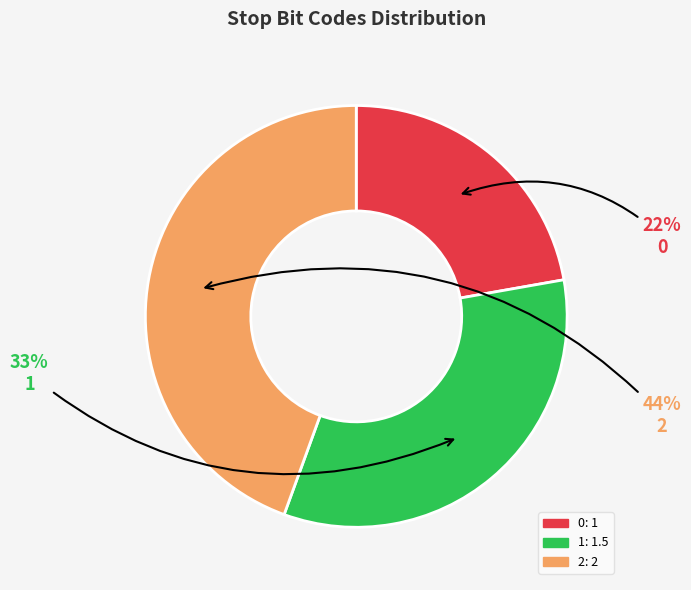

How many slices are in this pie chart?

3